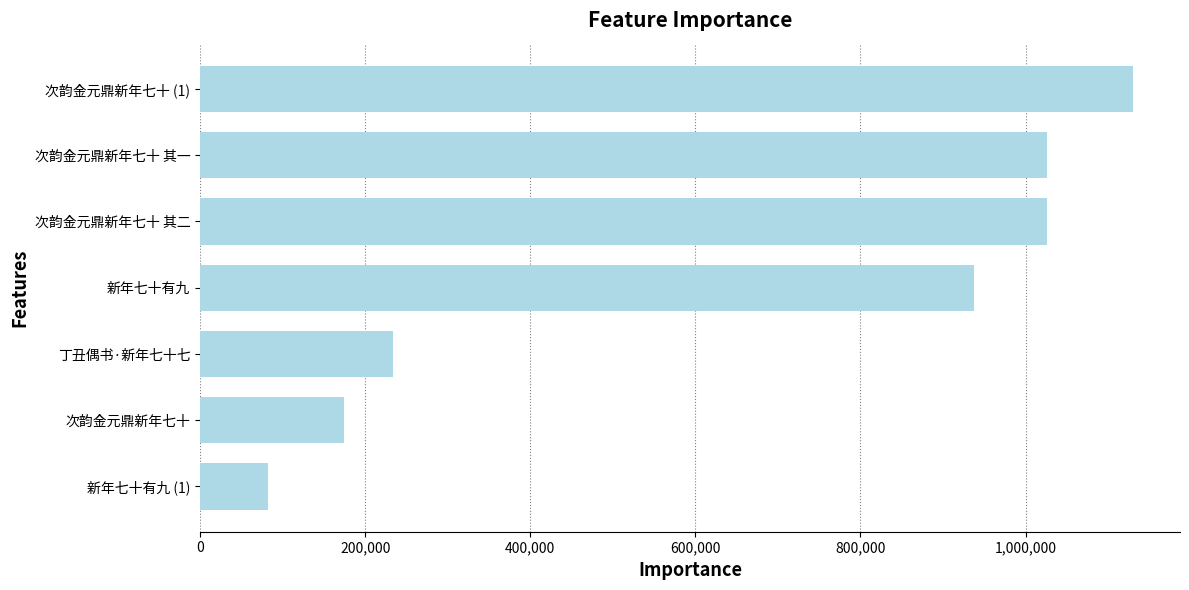

Count the number of categories in the chart.

7